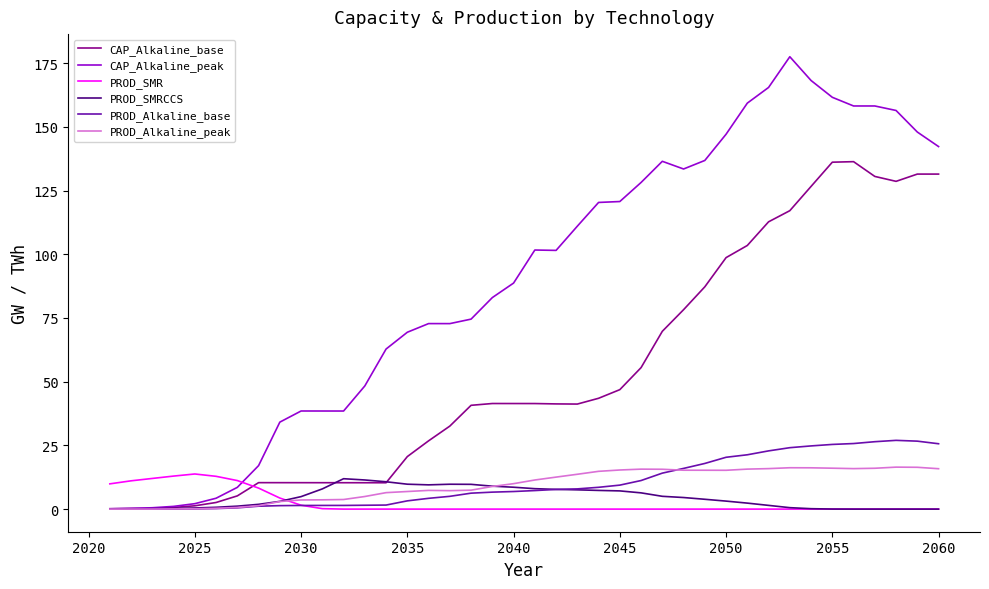

Which series has the widest spread of values?

CAP_Alkaline_peak